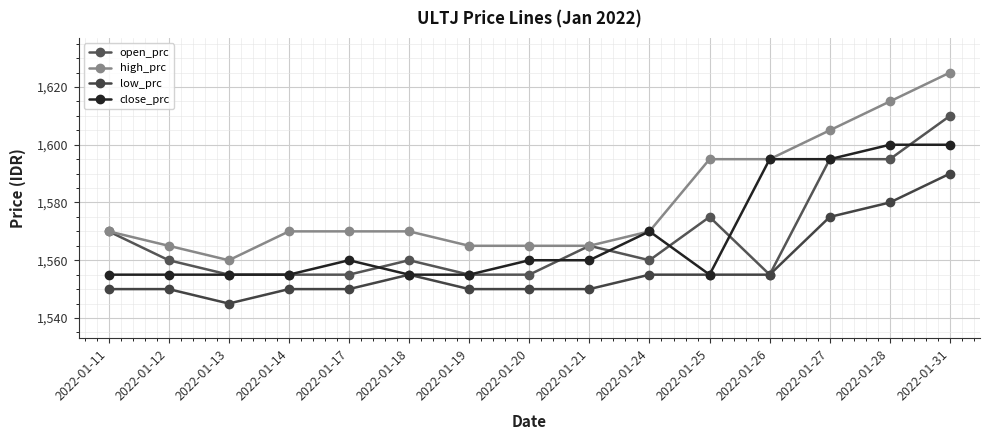

What is the difference between the highest and lowest values at 2022-01-27?

30